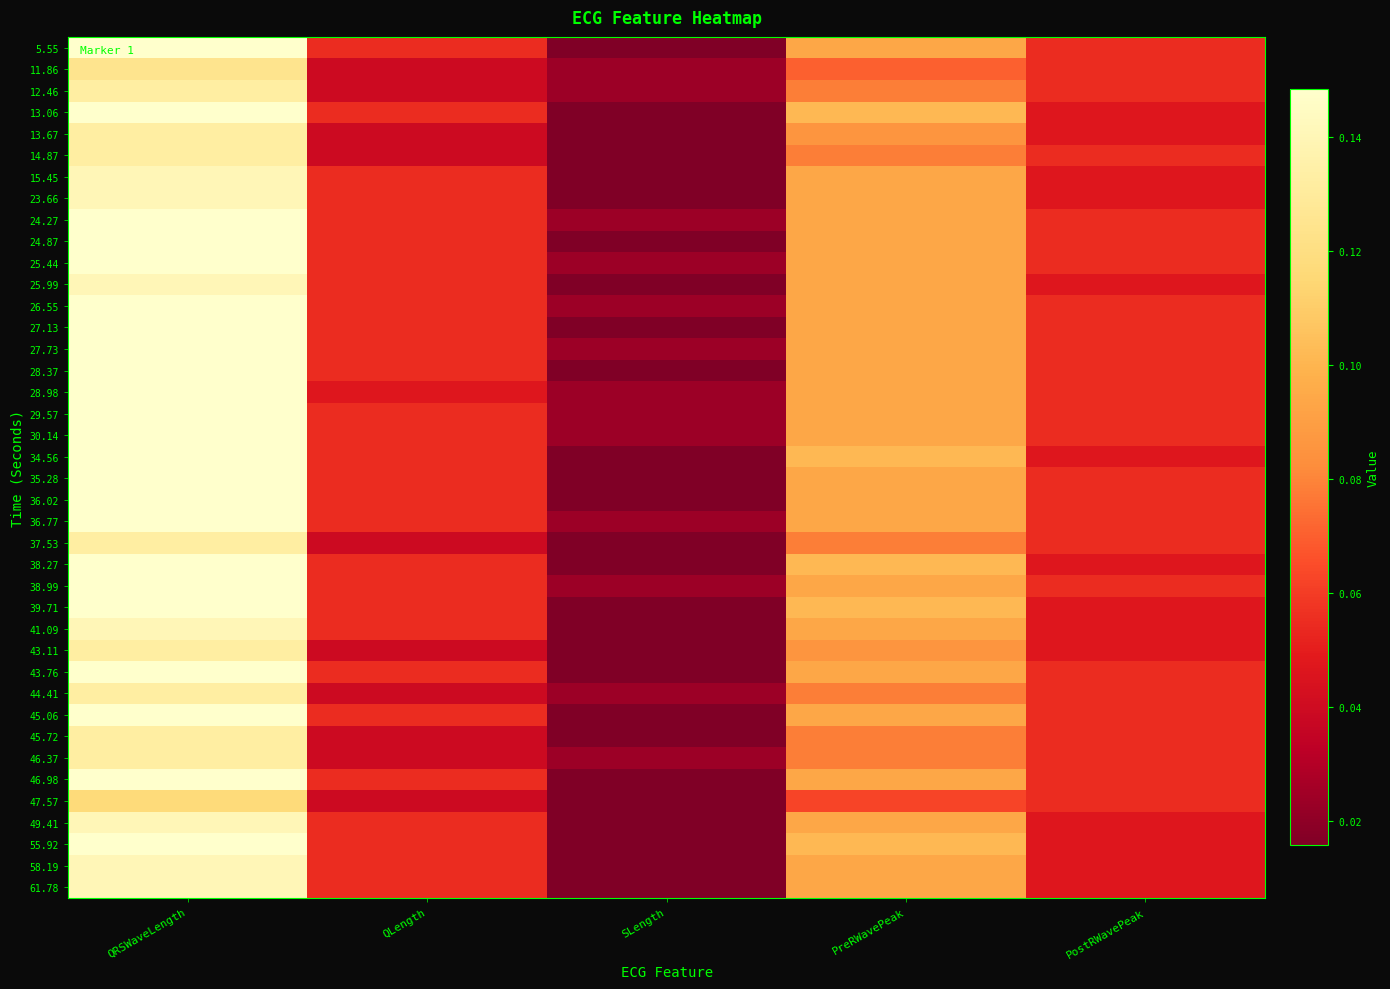

Rank the series at PreRWavePeak from highest to lowest value.

13.06, 34.56, 38.27, 39.71, 55.92, 5.55, 15.45, 23.66, 24.27, 24.87, 25.44, 25.99, 26.55, 27.13, 27.73, 28.37, 28.98, 29.57, 30.14, 35.28, 36.02, 36.77, 38.99, 41.09, 43.76, 45.06, 46.98, 49.41, 58.19, 61.78, 13.67, 43.11, 12.46, 14.87, 37.53, 44.41, 45.72, 46.37, 11.86, 47.57